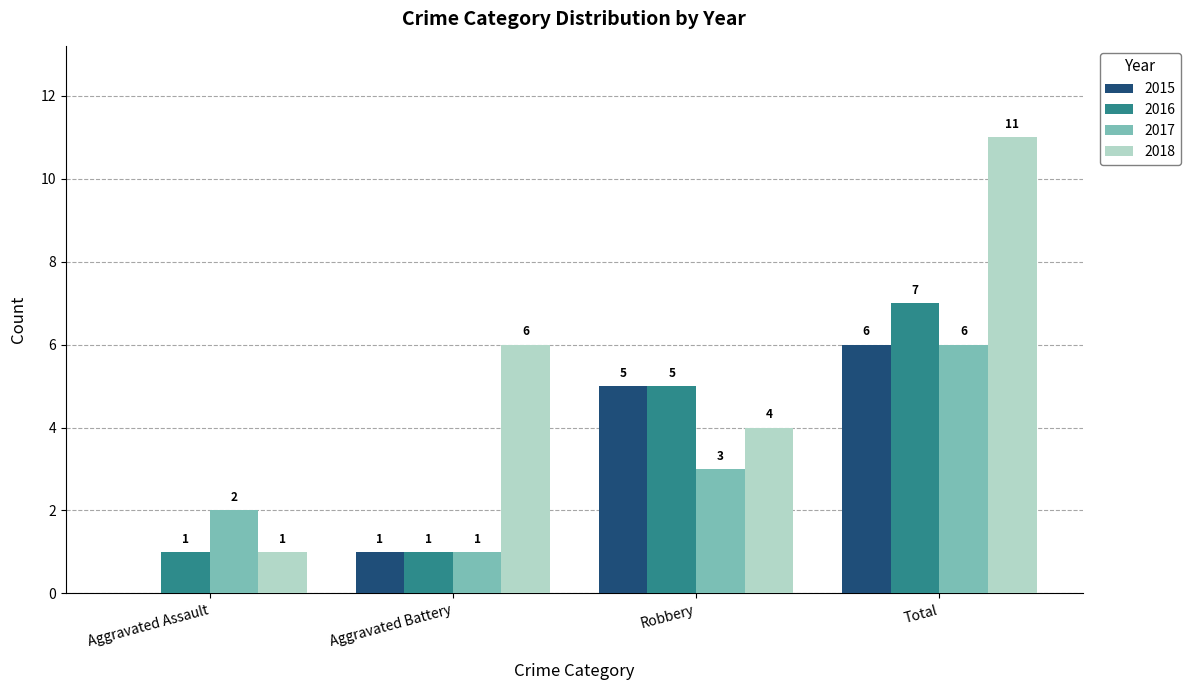

Which series has the largest total across all categories?

2018